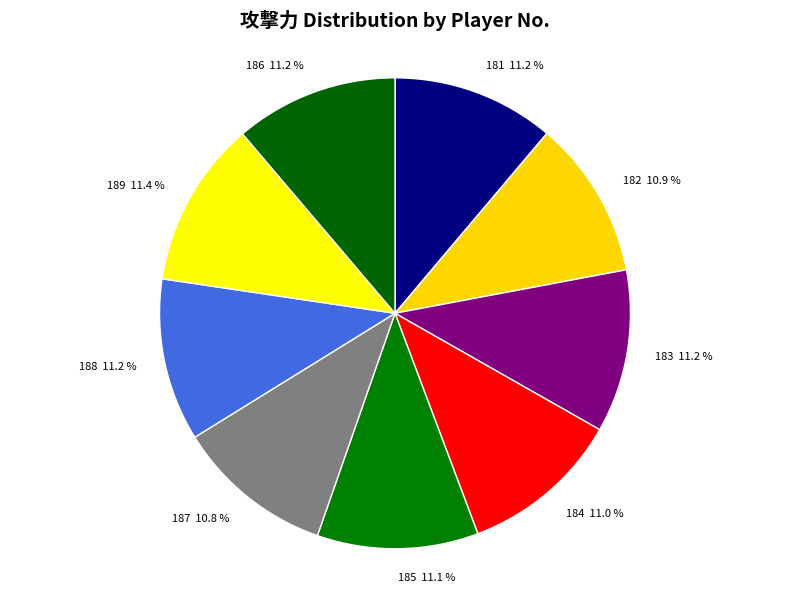

Combined, do 189 11.4 % and 188 11.2 % account for over 50%?

No